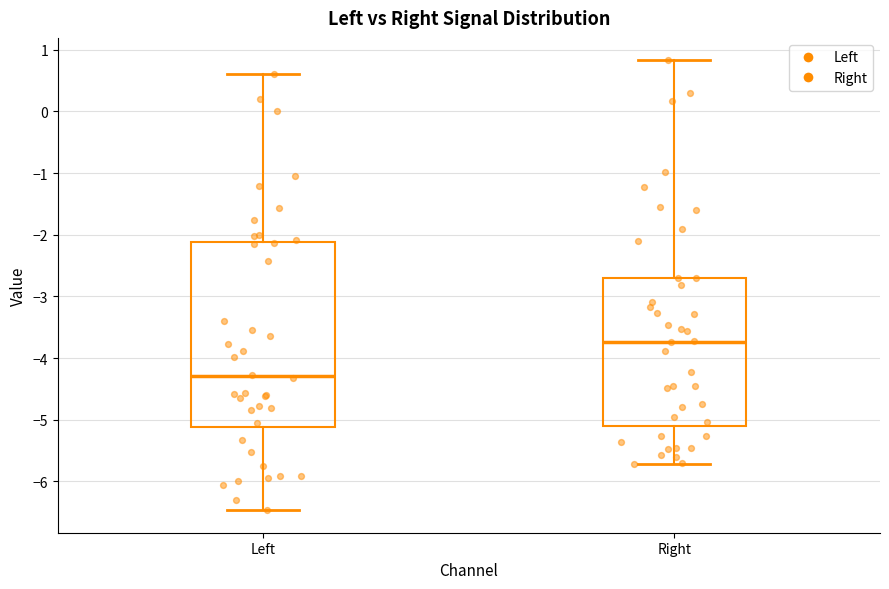

Comparing the boxes themselves (not the whiskers), which one is the tallest?

Left